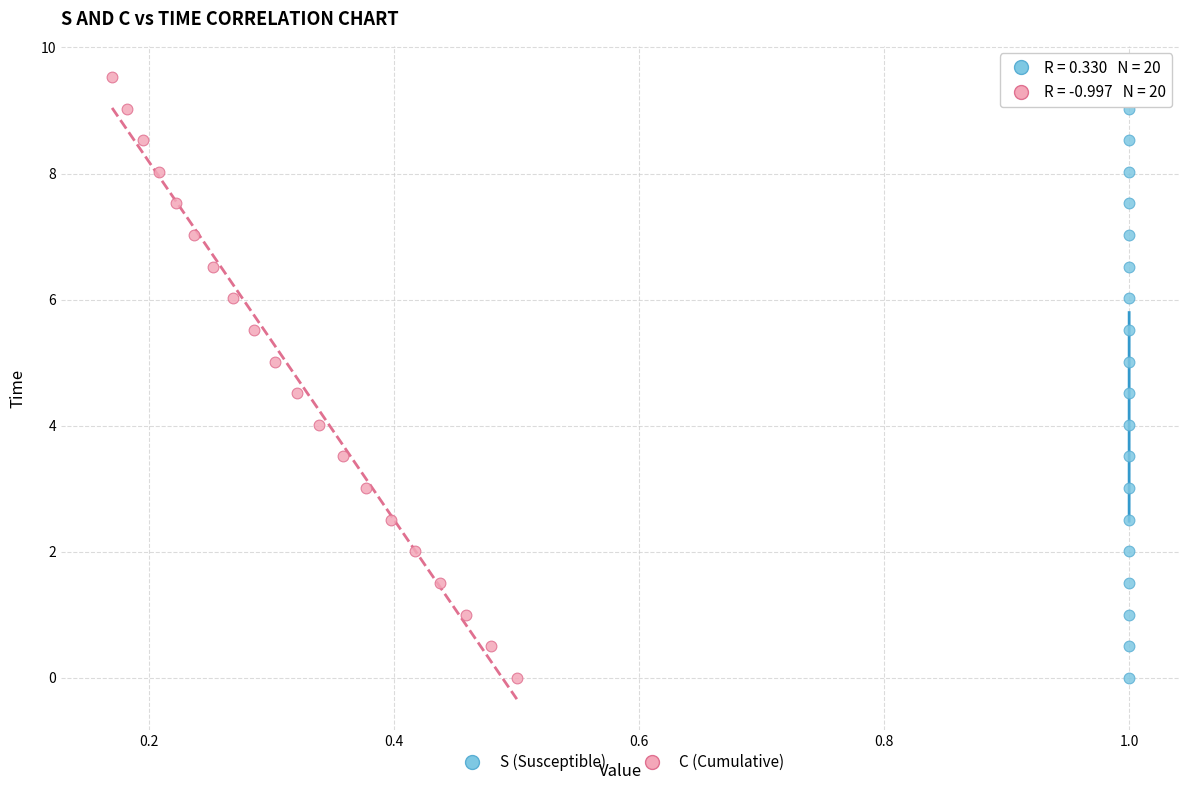

What are all the series names shown in the legend?

S (Susceptible), C (Cumulative)